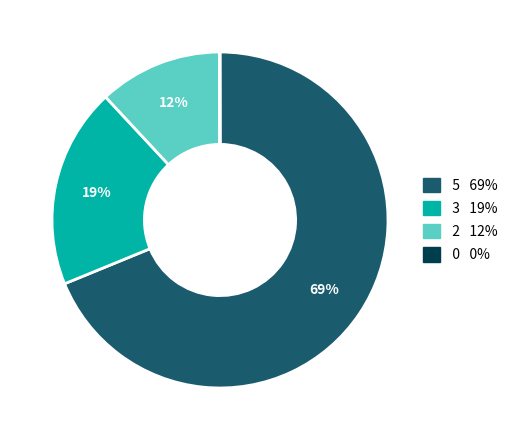

Does any single category account for the majority?

Yes